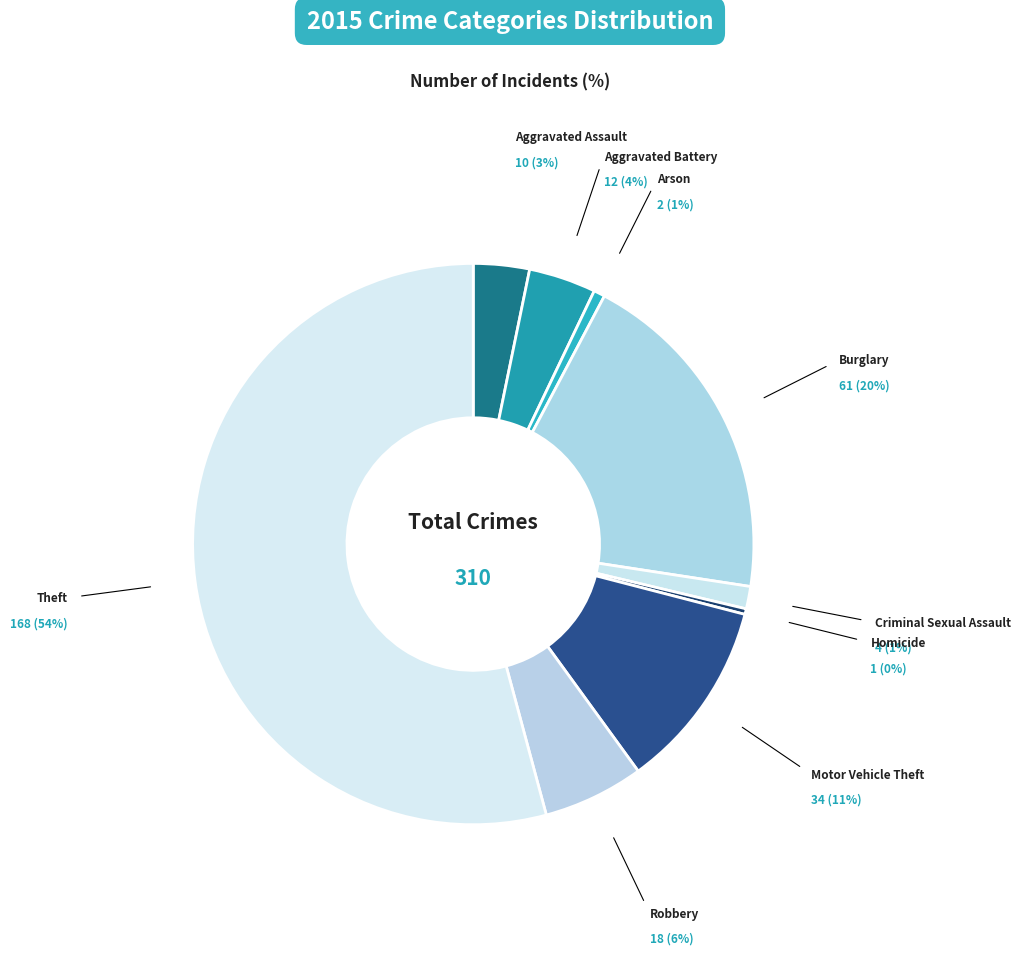

How many slices are in this pie chart?

9